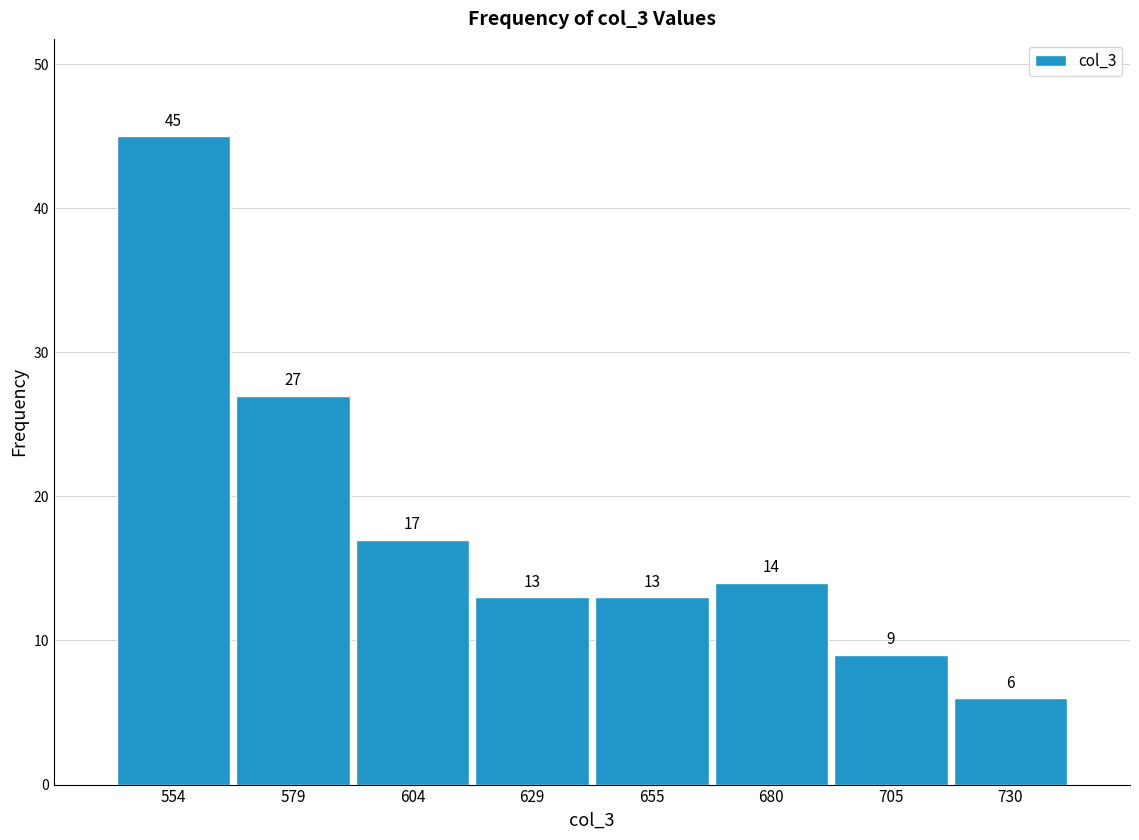

How tall is the bar that spans 590 to 615 on the x-axis? The bar edges are not printed on the chart, so give them approximately, as read against the axis.

17